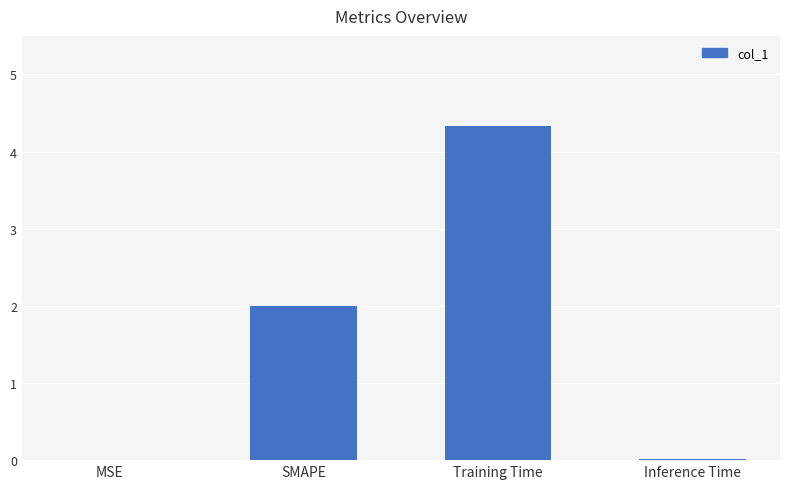

What is the maximum value shown in the chart?

4.3